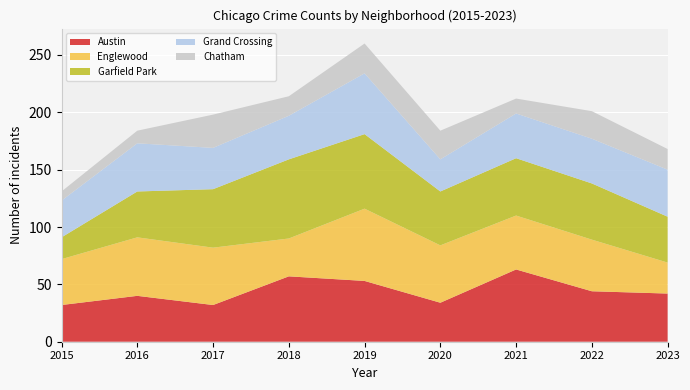

Reading left to right, list all the values displayed in this chart.

Austin: 32	40	32	57	53	34	63	44	42
Englewood: 40	51	50	33	63	50	47	45	27
Garfield Park: 19	40	51	69	65	47	50	49	40
Grand Crossing: 32	42	36	38	53	28	39	39	41
Chatham: 8	11	29	17	26	25	13	24	18